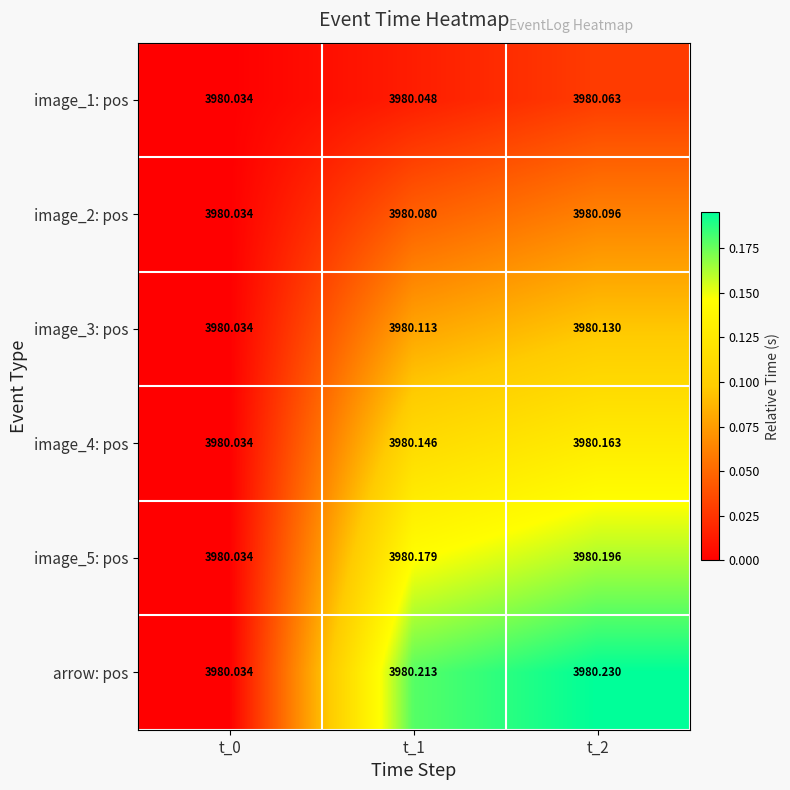

Is the value of image_5: pos at t_0 greater than the value of image_4: pos at t_2?

No